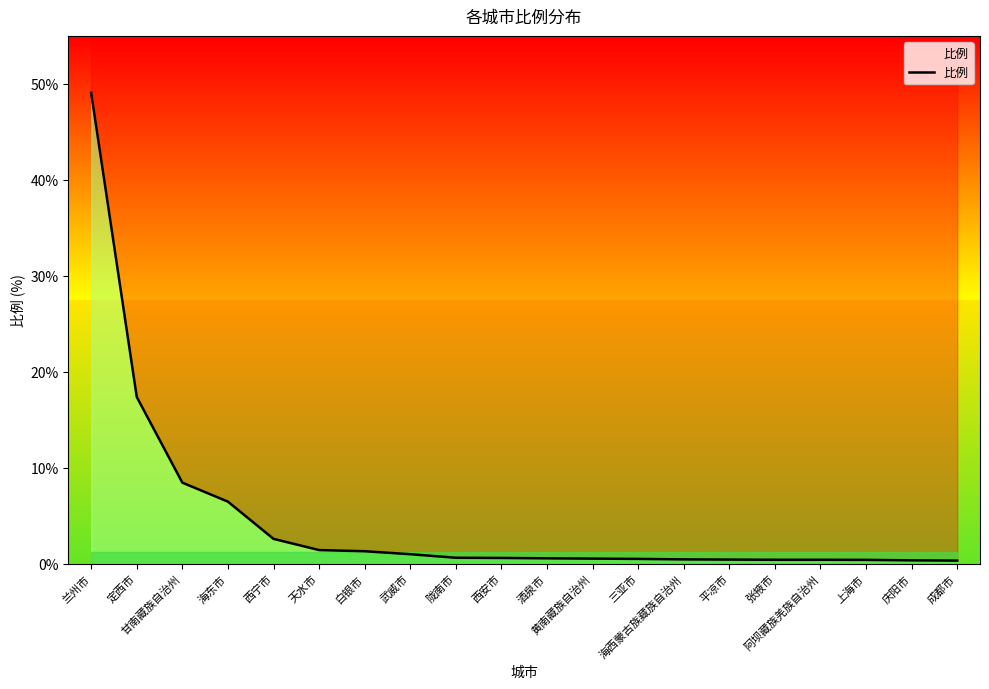

True or false: the data has more than 1 interior local peaks.

False